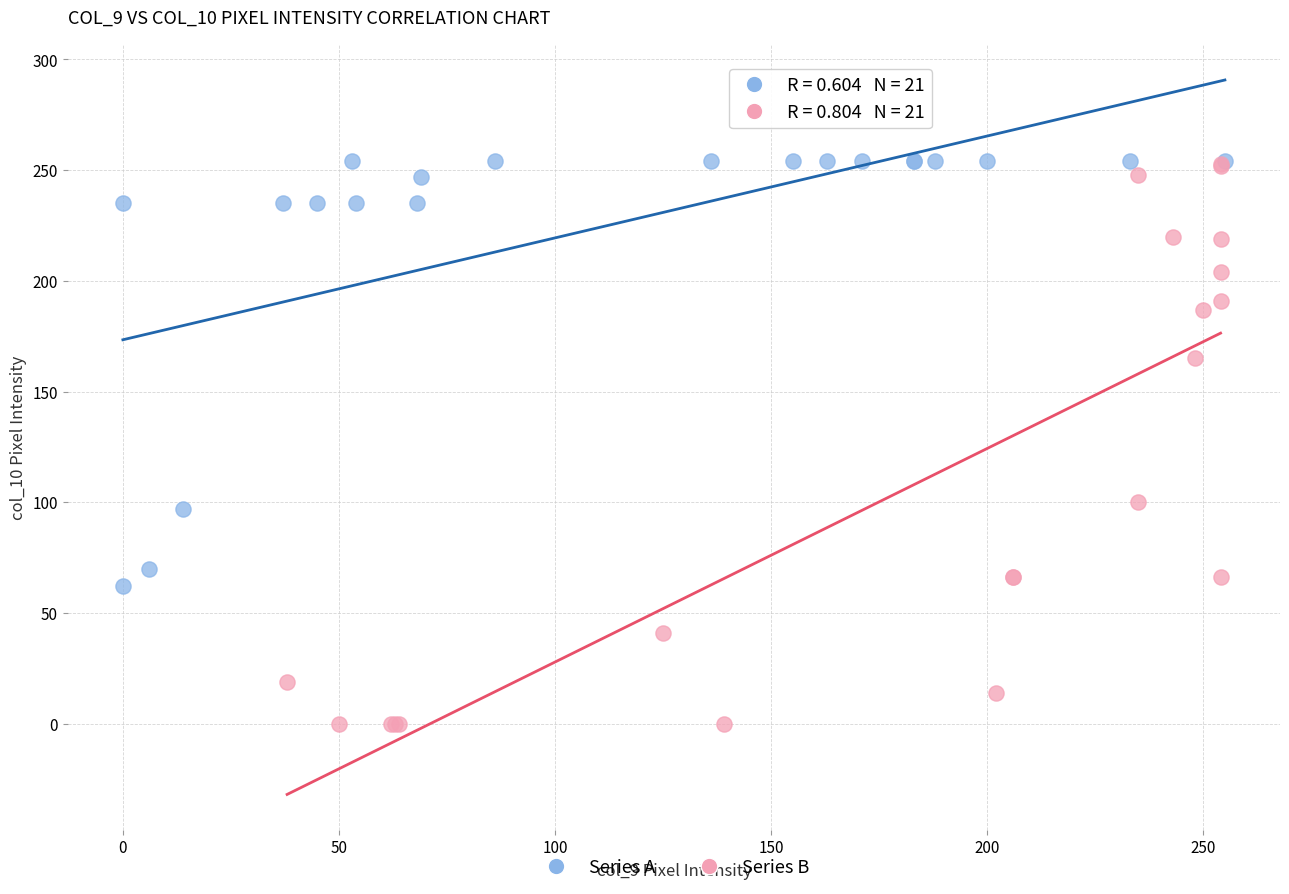

Which series contains the lowest Y value?

Series B